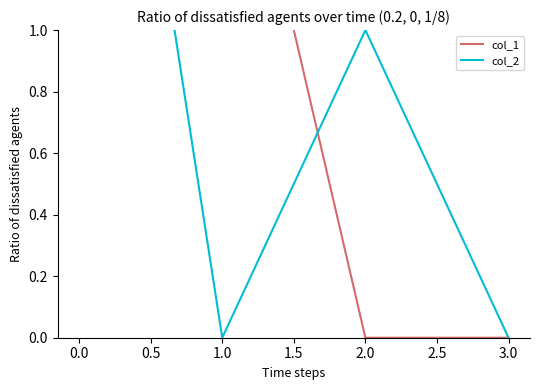

Rank the series at 1.0 from highest to lowest value.

col_1, col_2